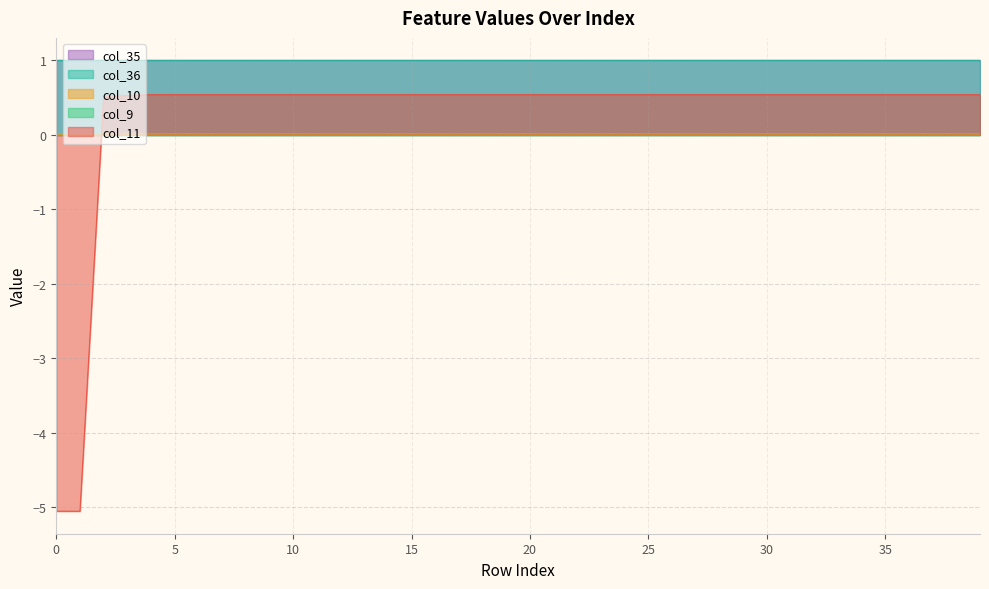

What is the average value of the col_11 series?

0.3